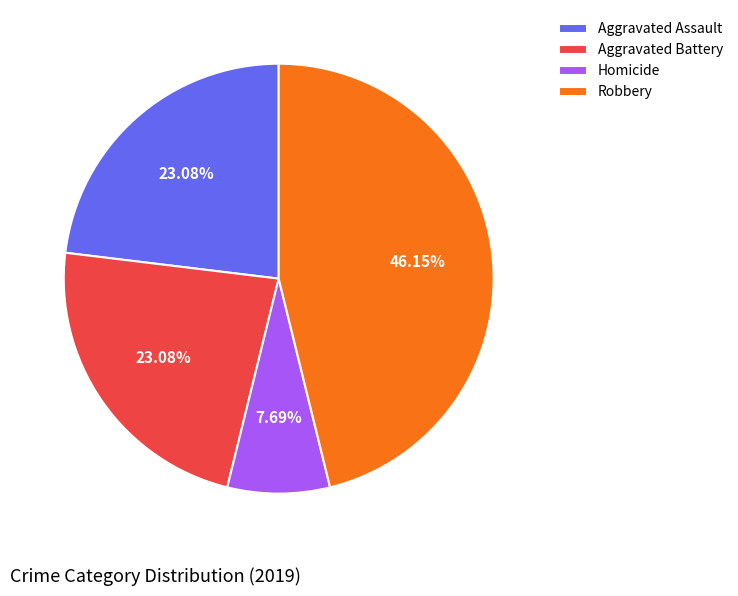

To the nearest percent, what is the average slice percentage?

25%